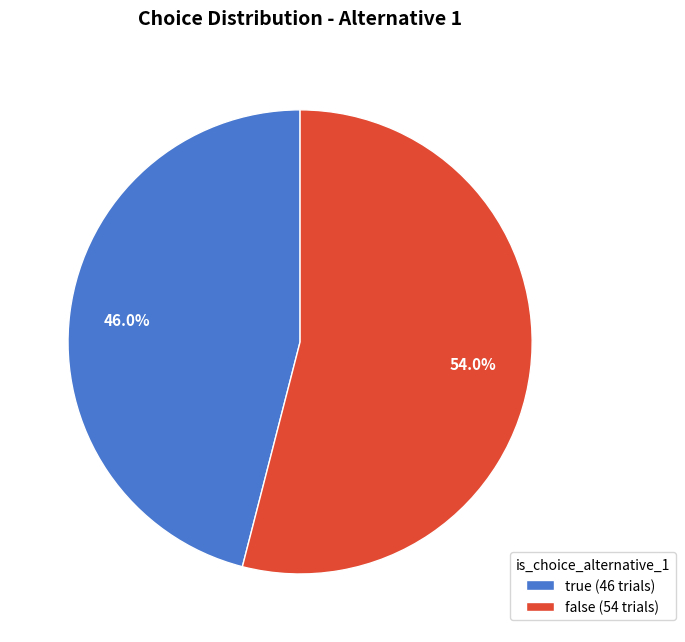

Is it true that false is 54% of the pie?

True